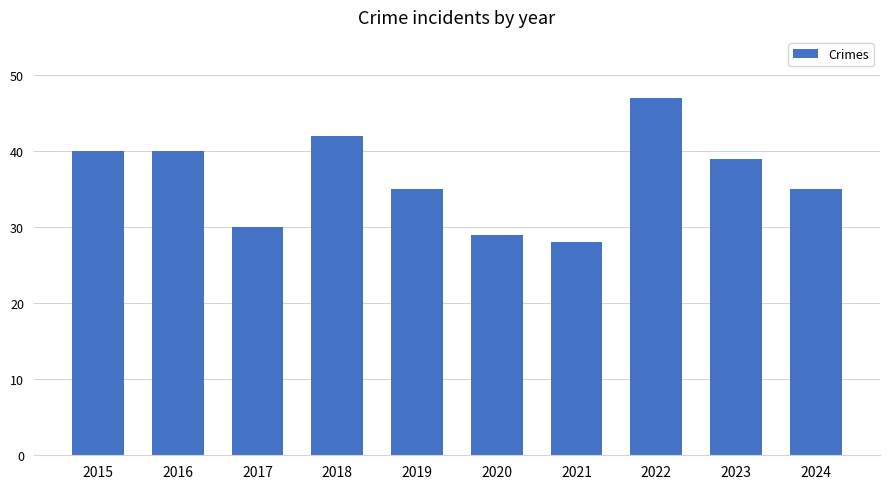

What is the value of the 2nd bar from the left?

40